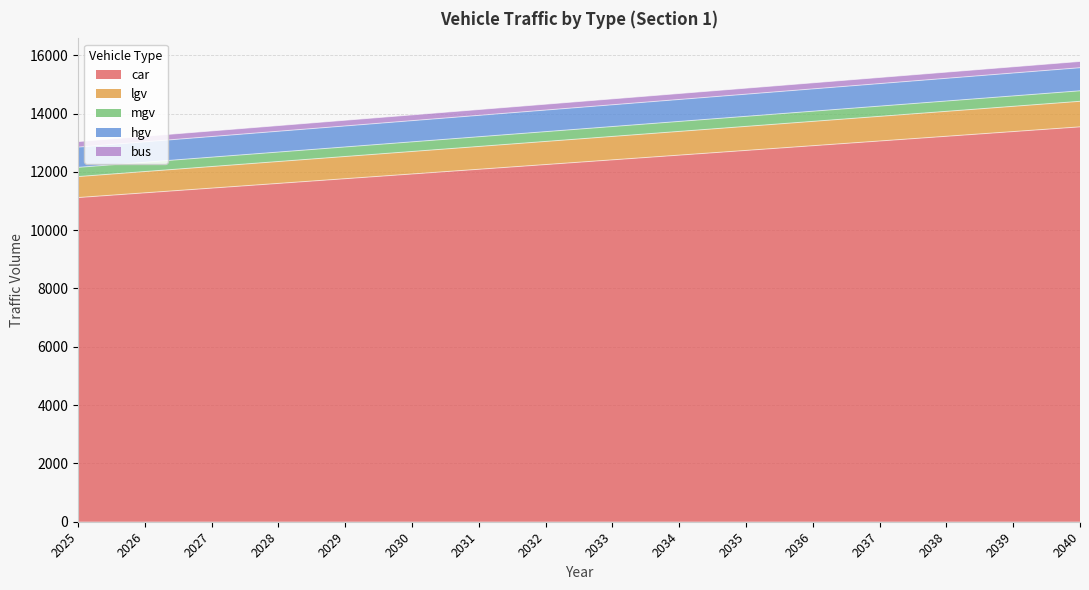

The car series shows 8617.3 at 2033. True or false?

False